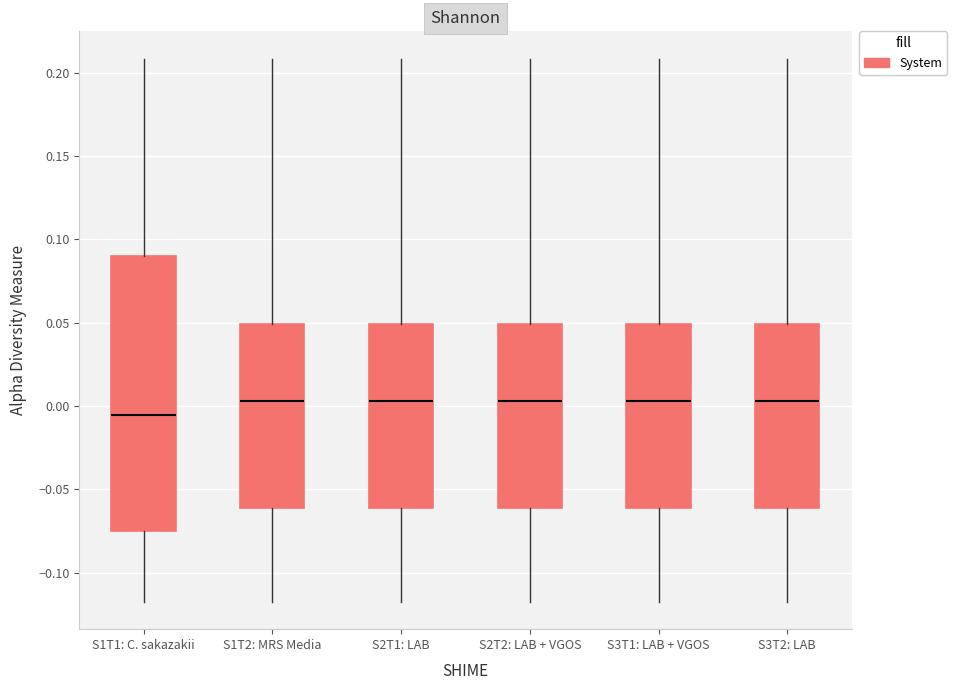

Which box is the tallest, from its lower edge to its upper edge?

S1T1: C. sakazakii